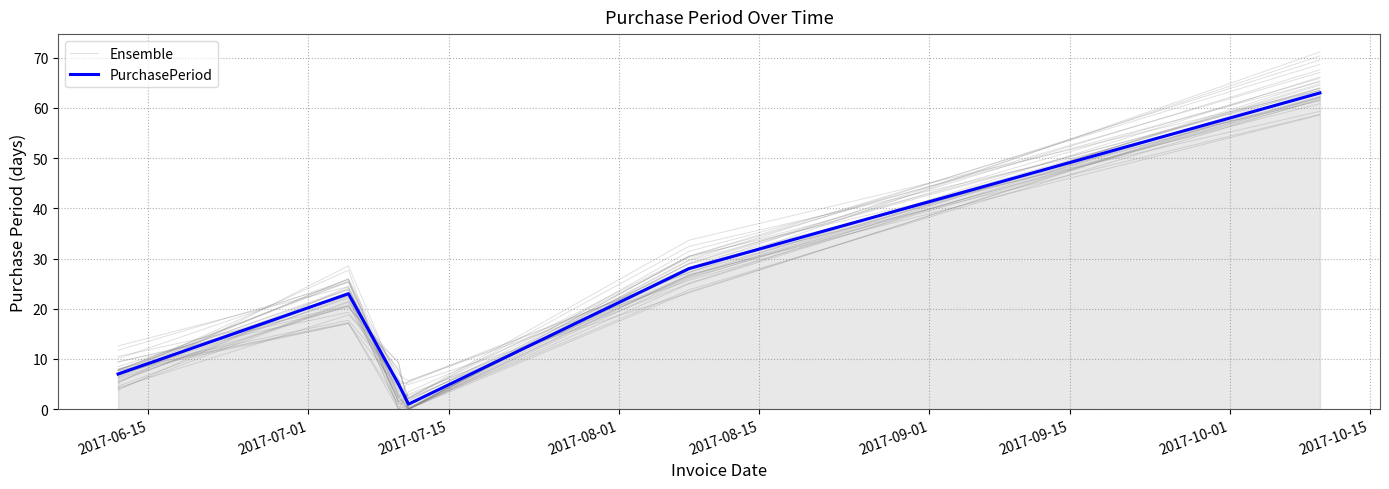

What is the sum of all Ensemble values?

133.2